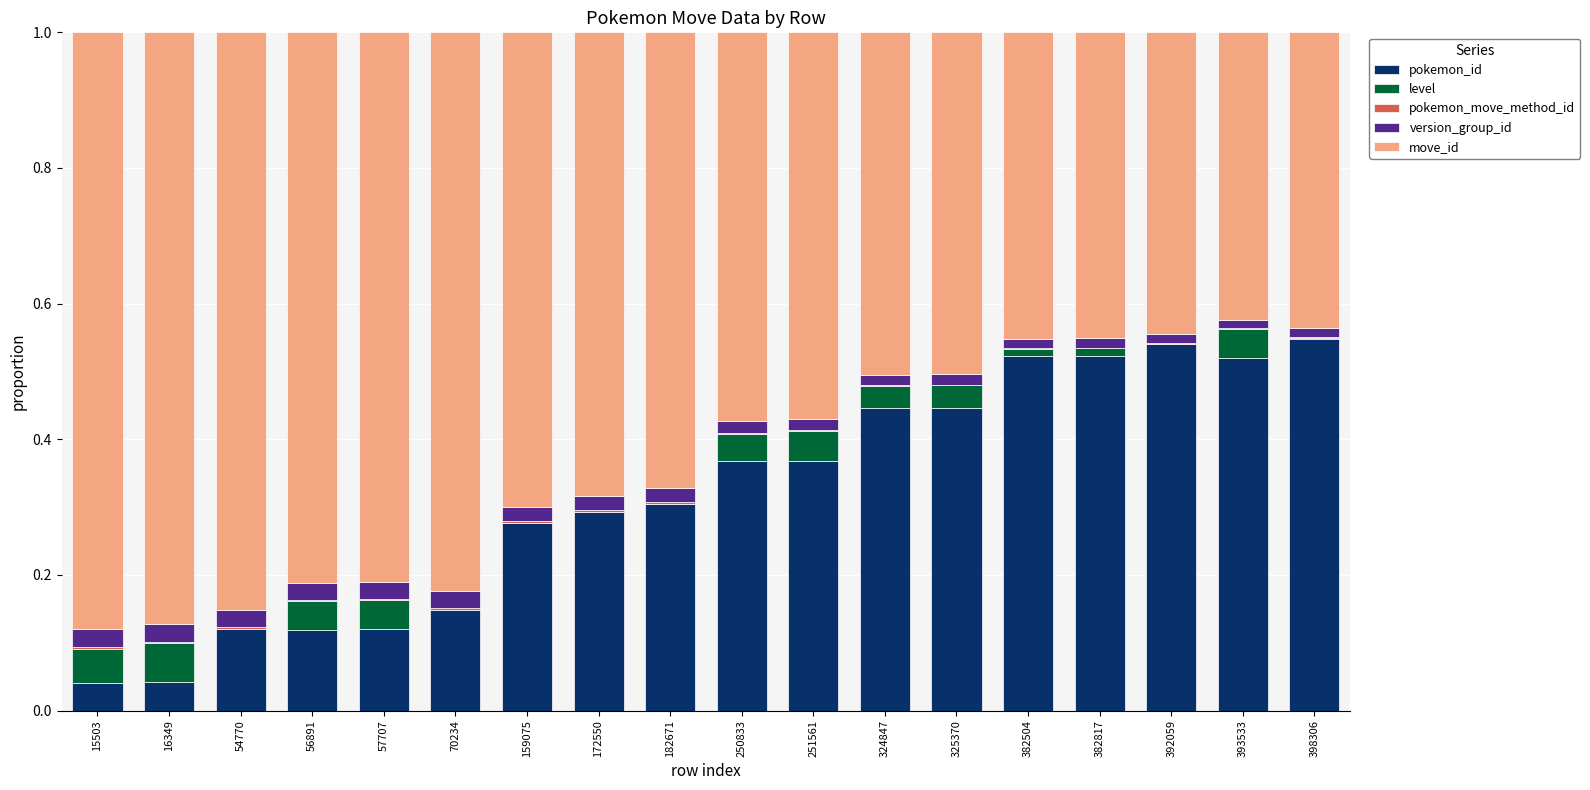

How many distinct data groups are displayed?

5